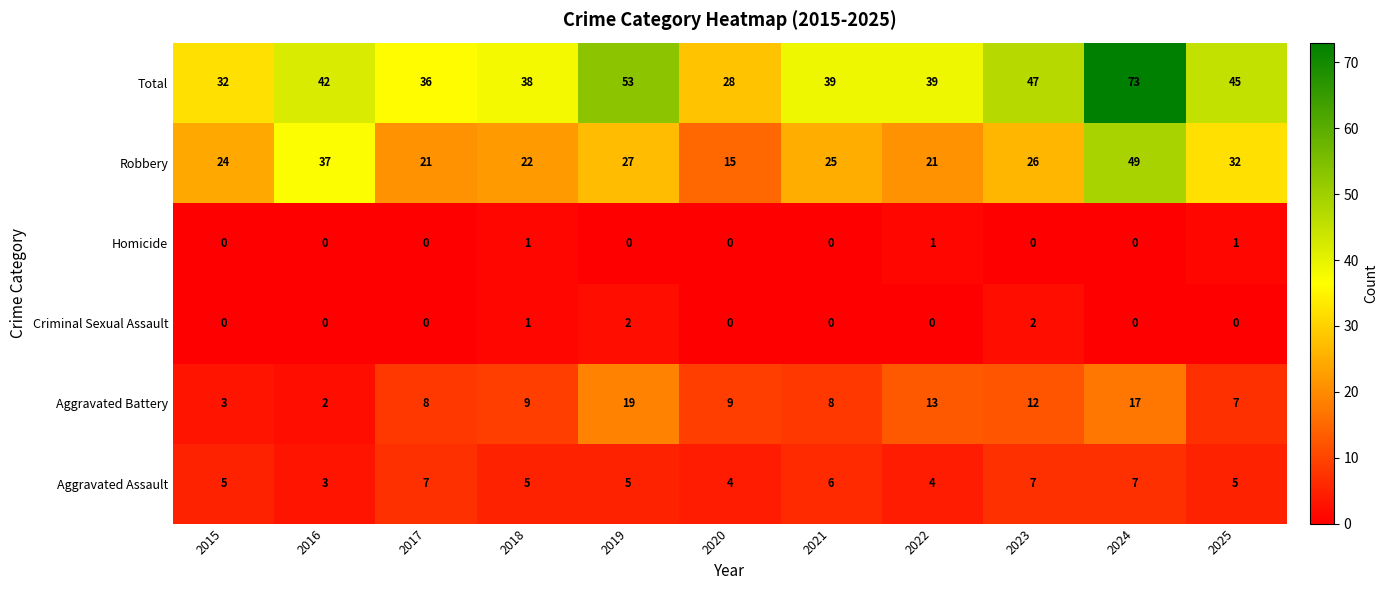

True or false: Criminal Sexual Assault has a value of 1 at 2017.

False